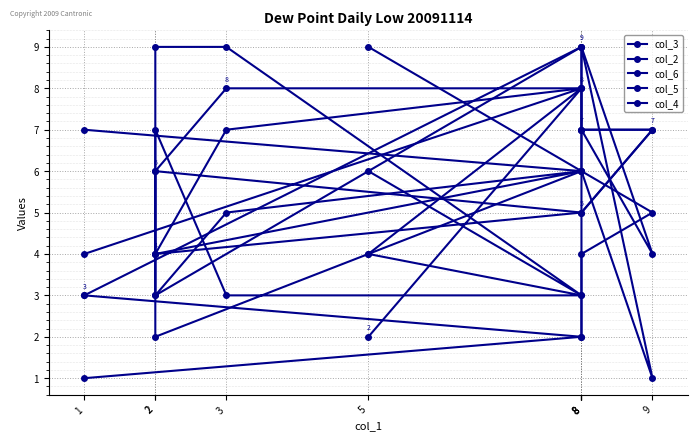

Is the value of col_3 at 5 greater than the value of col_2 at 2?

No